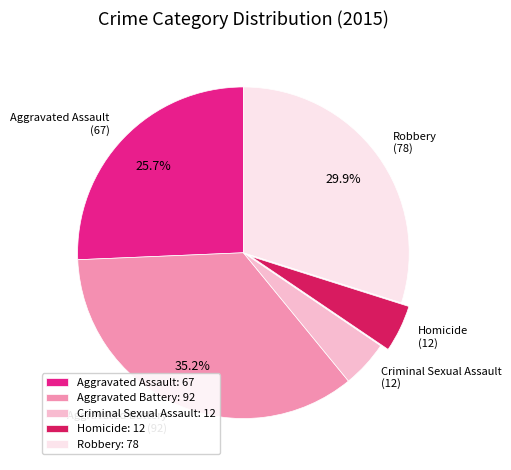

Is Aggravated Assault the majority of the pie?

No